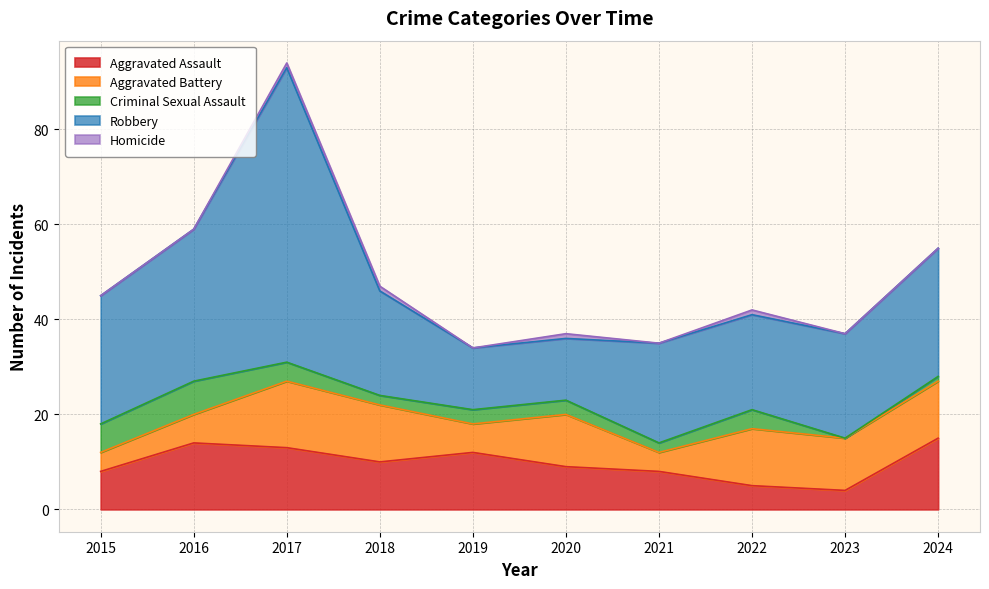

Reading left to right, list all the values displayed in this chart.

Aggravated Assault: 2015=8	2016=14	2017=13	2018=10	2019=12	2020=9	2021=8	2022=5	2023=4	2024=15
Aggravated Battery: 2015=4	2016=6	2017=14	2018=12	2019=6	2020=11	2021=4	2022=12	2023=11	2024=12
Criminal Sexual Assault: 2015=6	2016=7	2017=4	2018=2	2019=3	2020=3	2021=2	2022=4	2023=0	2024=1
Robbery: 2015=27	2016=32	2017=62	2018=22	2019=13	2020=13	2021=21	2022=20	2023=22	2024=27
Homicide: 2015=0	2016=0	2017=1	2018=1	2019=0	2020=1	2021=0	2022=1	2023=0	2024=0